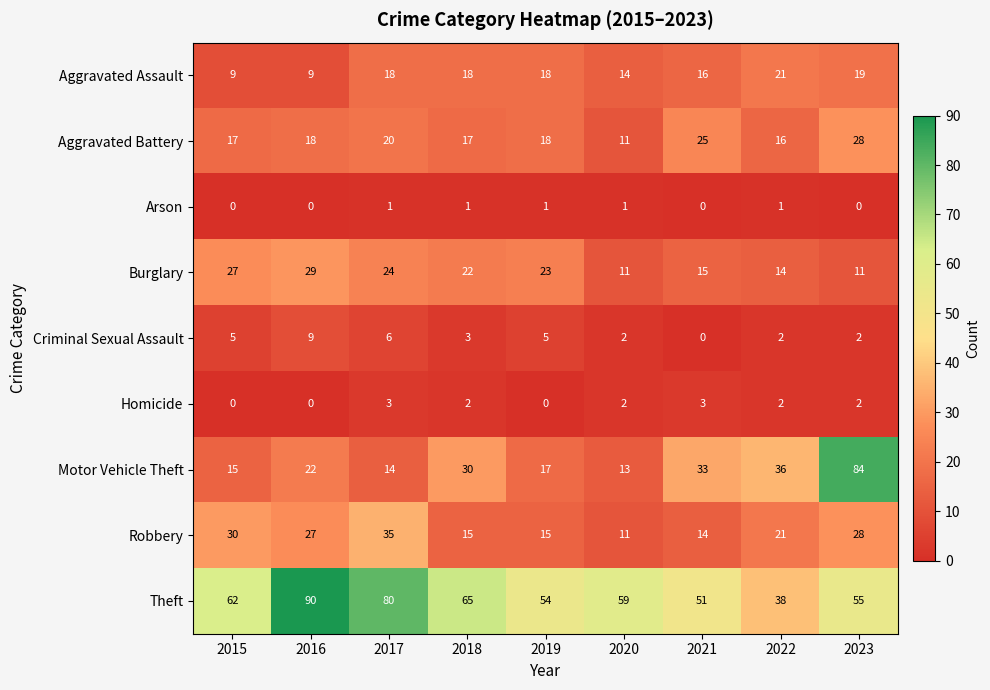

Which series has the widest spread of values?

Motor Vehicle Theft